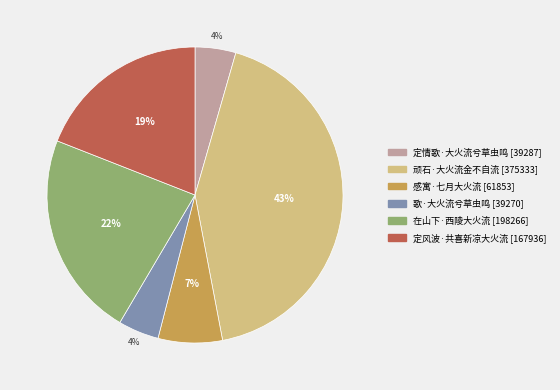

Is there a majority slice in this chart?

No